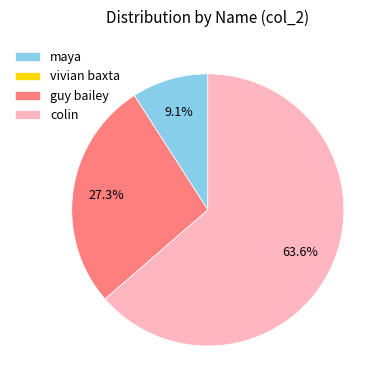

The guy bailey slice represents 27% of the pie. True or false?

True